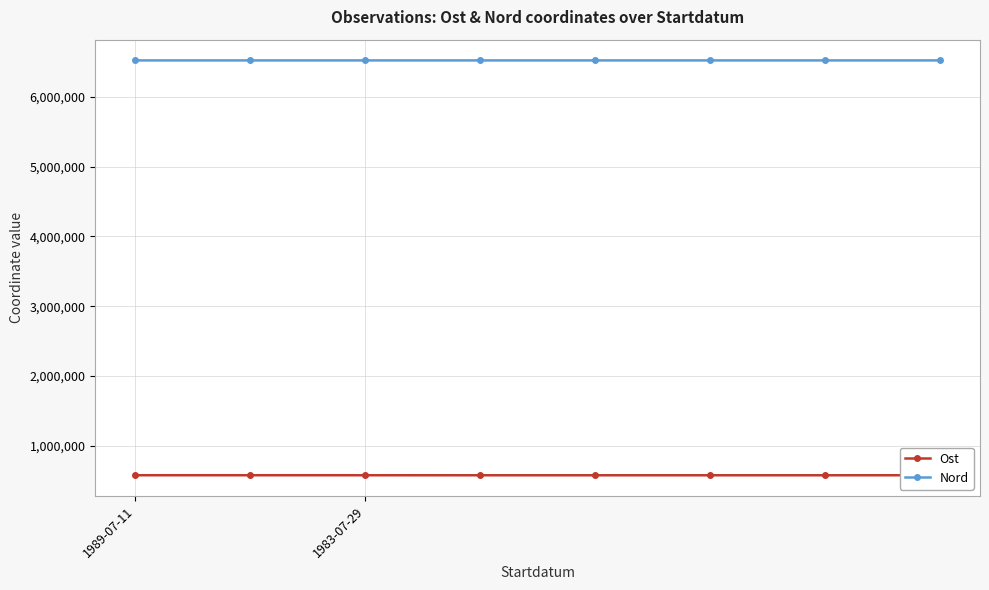

List the series in order of their overall mean, lowest first.

Ost, Nord